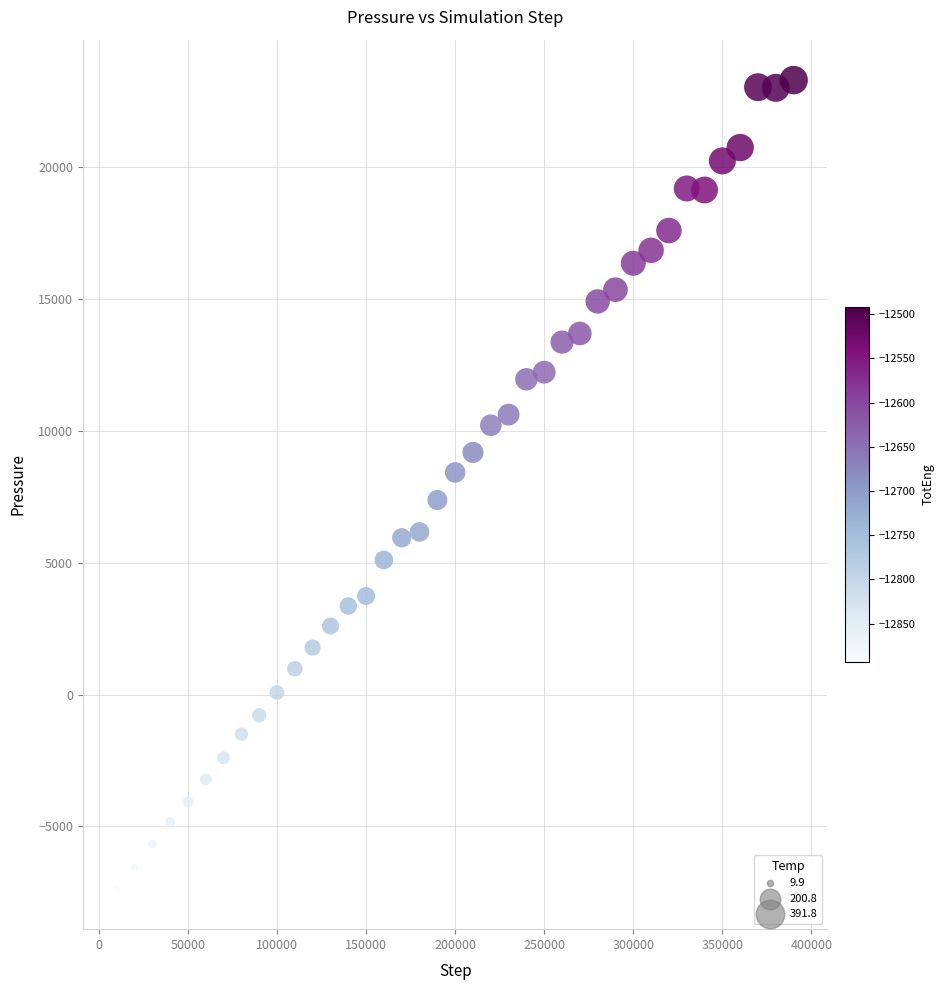

What is the range of Y values (max minus min)?

30654.0